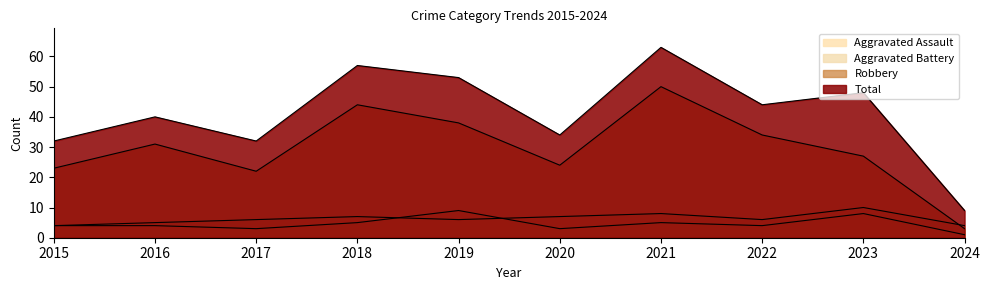

Reading left to right, list all the values displayed in this chart.

Aggravated Assault: 4	4	3	5	9	3	5	4	8	1
Aggravated Battery: 4	5	6	7	6	7	8	6	10	4
Robbery: 23	31	22	44	38	24	50	34	27	3
Total: 32	40	32	57	53	34	63	44	48	9